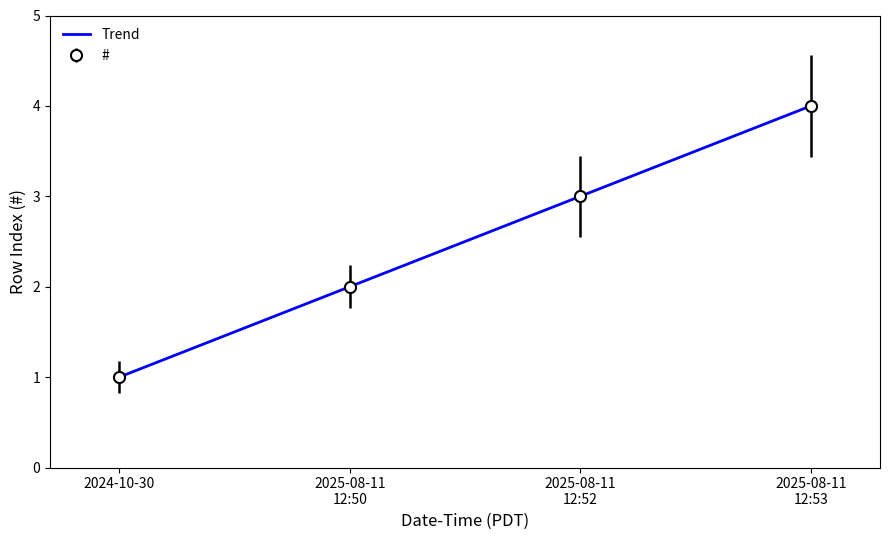

What is the highest value of the # series?

4